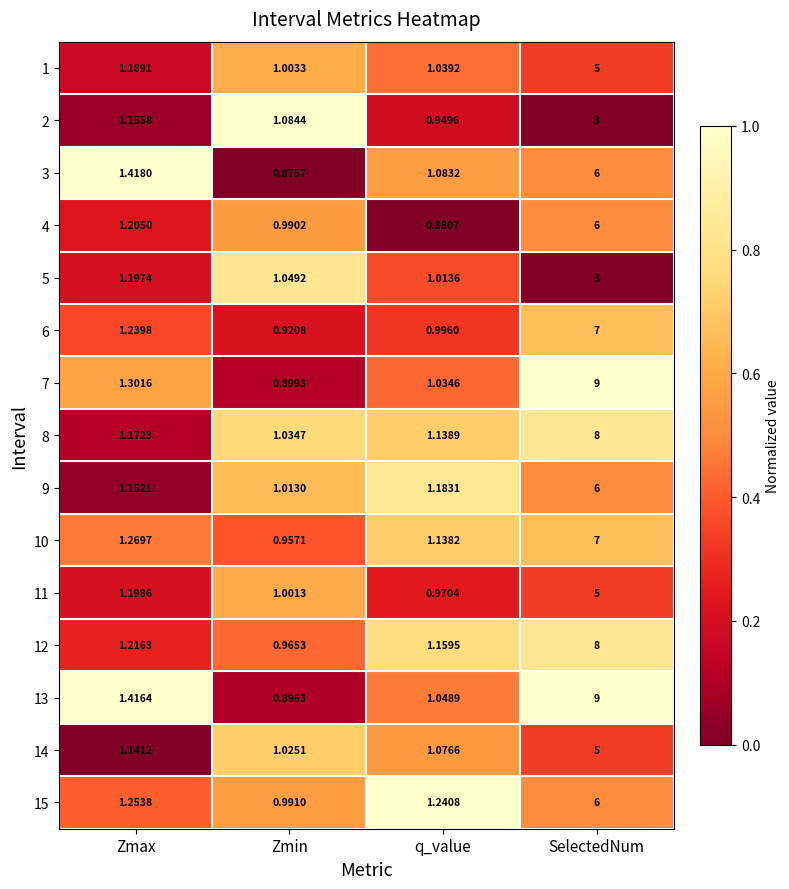

What is the difference between the highest and lowest values at SelectedNum?

6.0